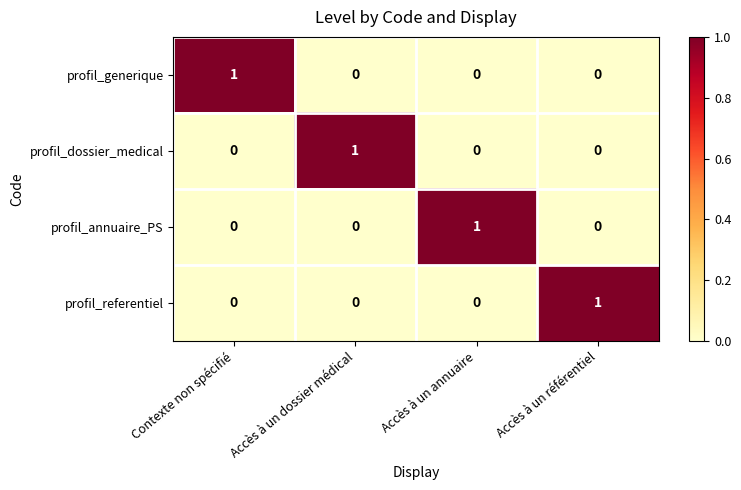

The value of profil_referentiel at Accès à un référentiel is 2. True or false?

False